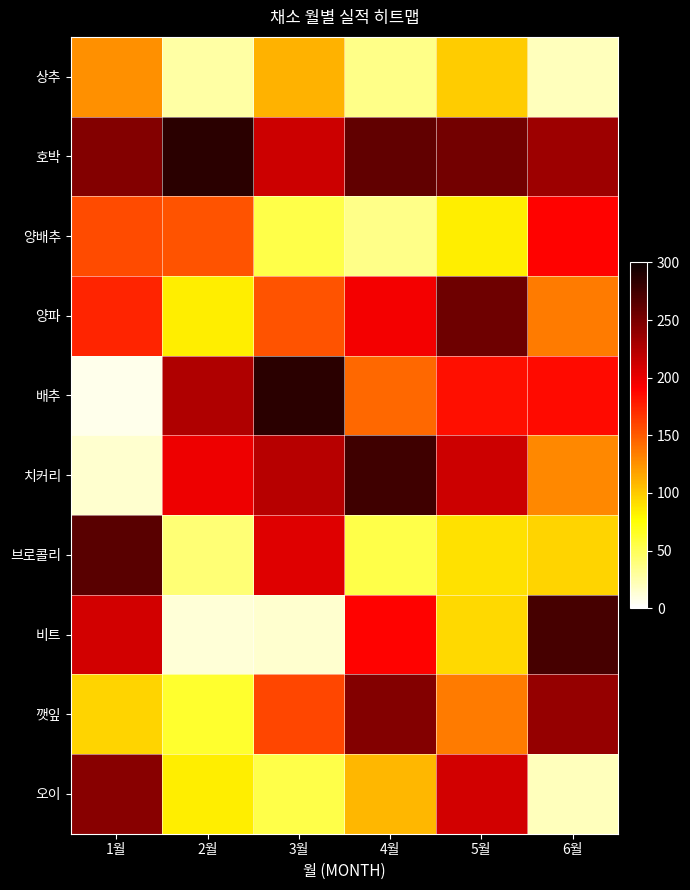

How many categories are shown in the chart?

6